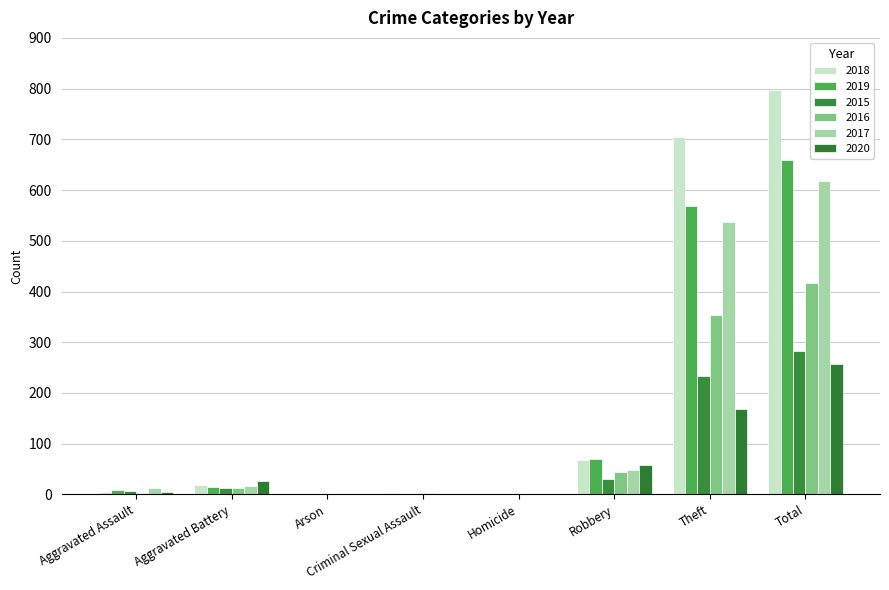

Count the number of data series in this chart.

6